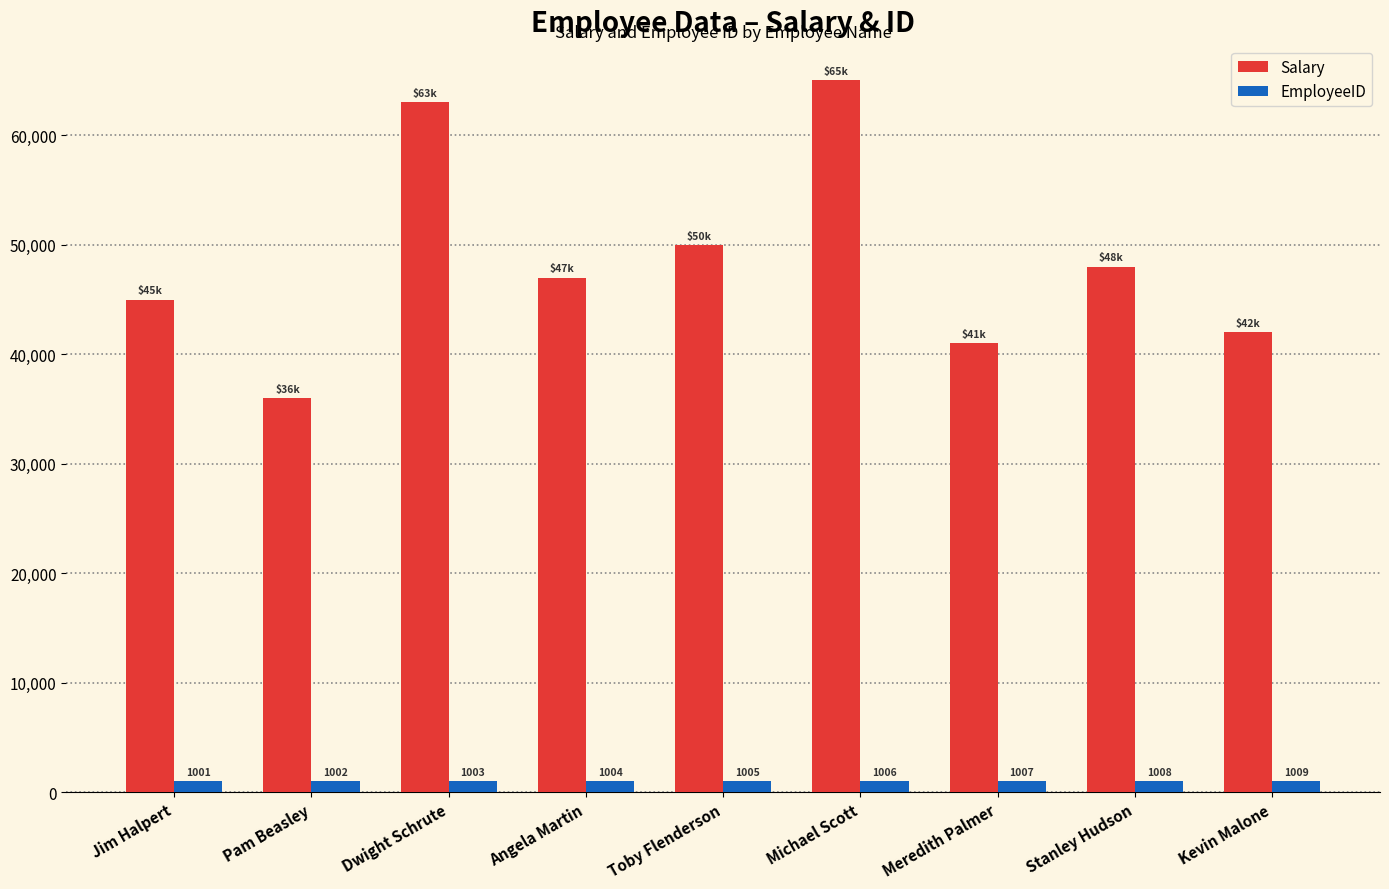

Where does the Salary series first go above 47000?

Dwight Schrute